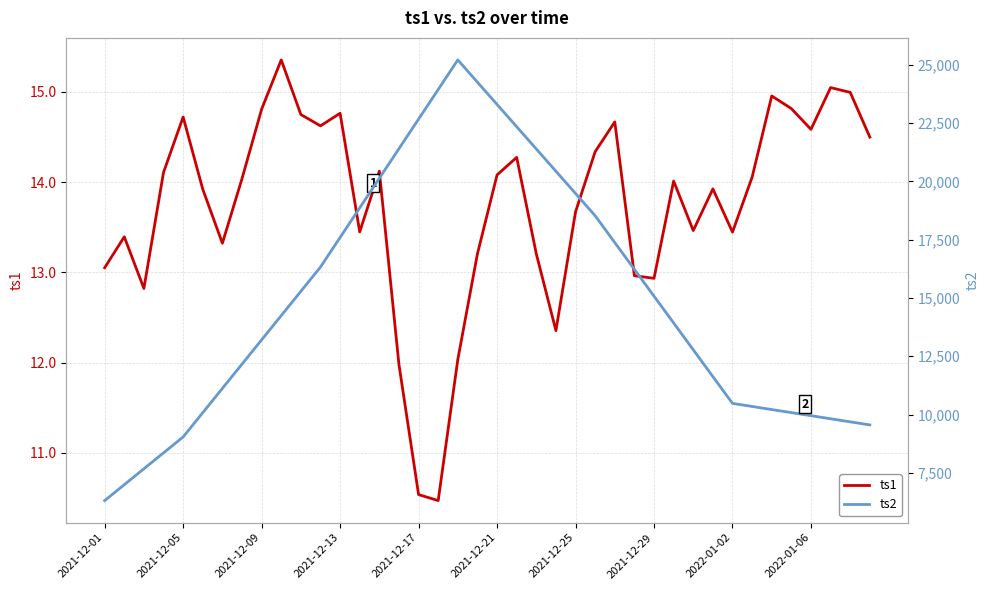

Reading left to right, extract all data points from this chart.

ts1: 13.1	13.4	12.8	14.1	14.7	13.9	13.3	14.0	14.8	15.4	14.7	14.6	14.8	13.4	14.1	12.0	10.5	10.5	12.0	13.2	14.1	14.3	13.2	12.4	13.7	14.3	14.7	13.0	12.9	14.0	13.5	13.9	13.4	14.1	15.0	14.8	14.6	15.0	15.0	14.5
ts2: 6310.7	6993.1	7675.6	8358.0	9040.4	10081.5	11122.6	12163.7	13204.8	14245.9	15287.0	16328.1	17597.0	18865.9	20134.8	21403.7	22672.5	23941.4	25210.3	24255.5	23300.7	22346.0	21391.2	20436.4	19481.6	18526.9	17377.2	16227.6	15078.0	13928.4	12778.8	11629.2	10479.6	10347.7	10215.9	10084.1	9952.2	9820.4	9688.6	9556.7